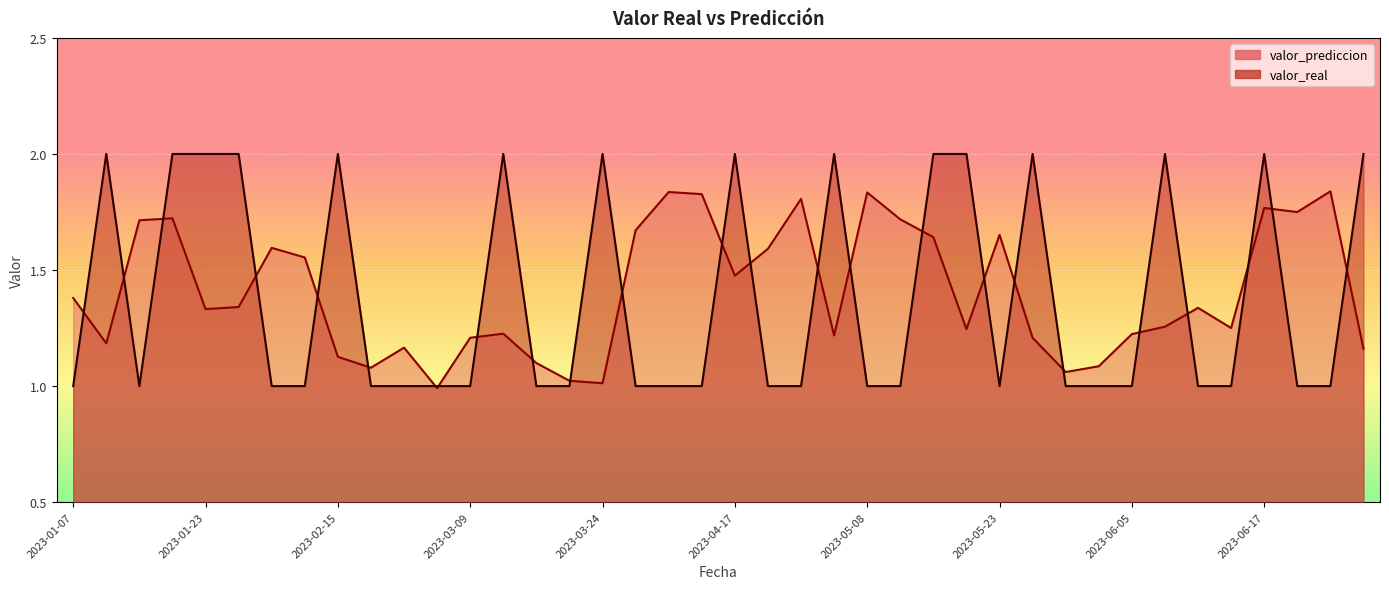

What is the difference between the highest and lowest values at 2023-02-15?

0.9